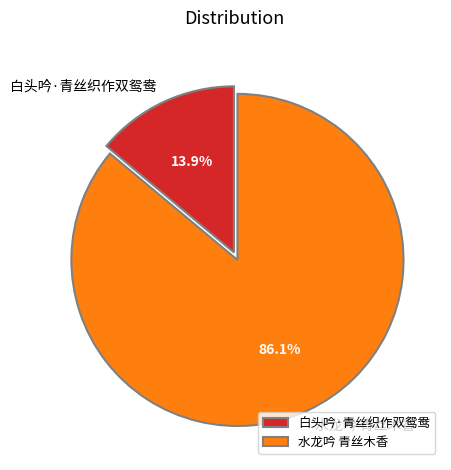

To the nearest percent, what percentage of the pie is 水龙吟 青丝木香?

86%